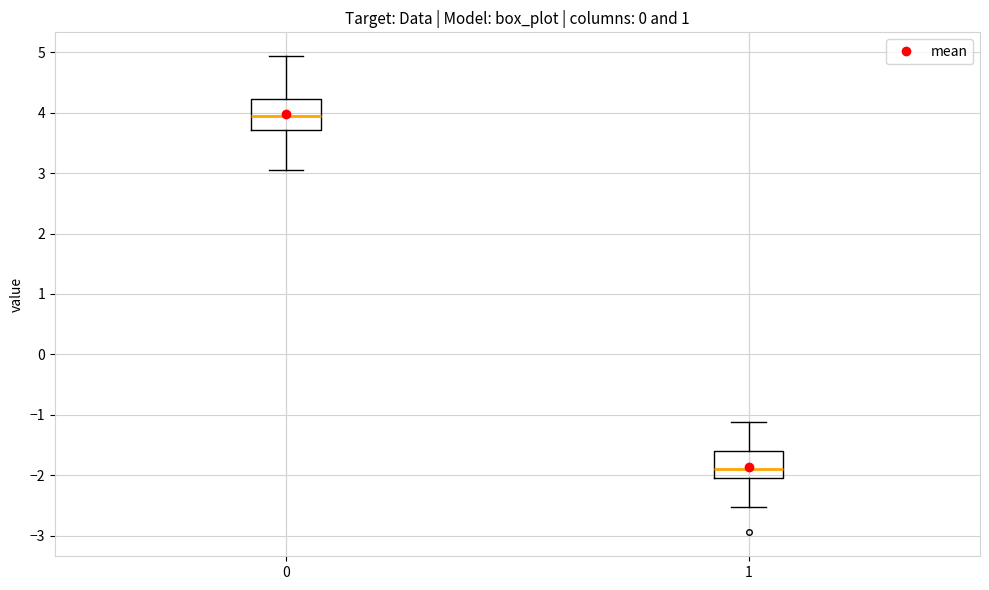

Where does the lower whisker of the box at x = 1 end on the y-axis? The values are not printed on the chart, so give them approximately, as read against the axis.

-2.5